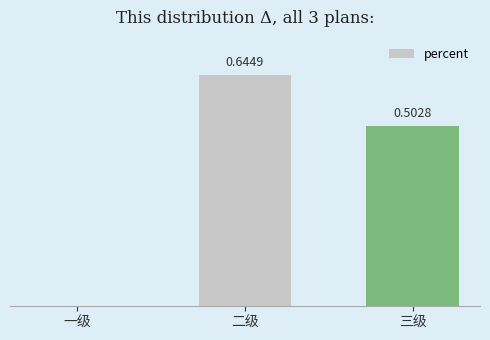

Which category has the highest value across all series?

二级